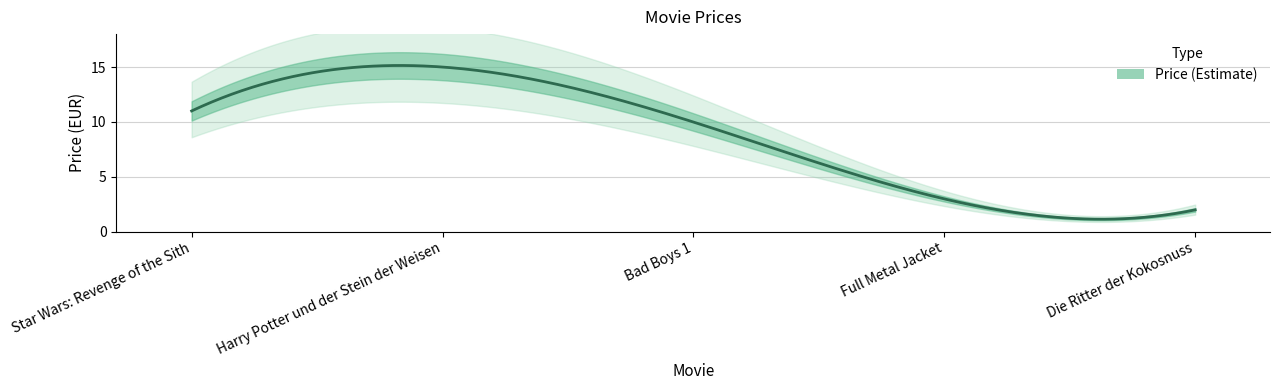

What is the value of the 4th point from the left?

3.0